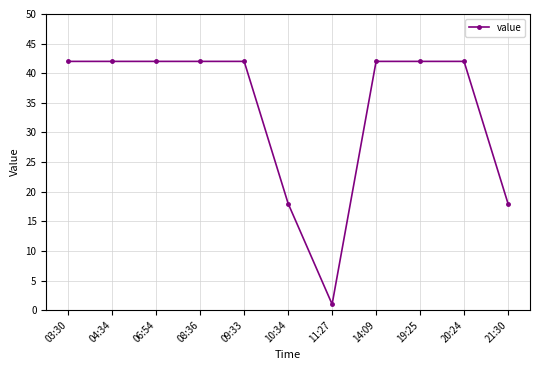

The value at 03:30 is 72. True or false?

False